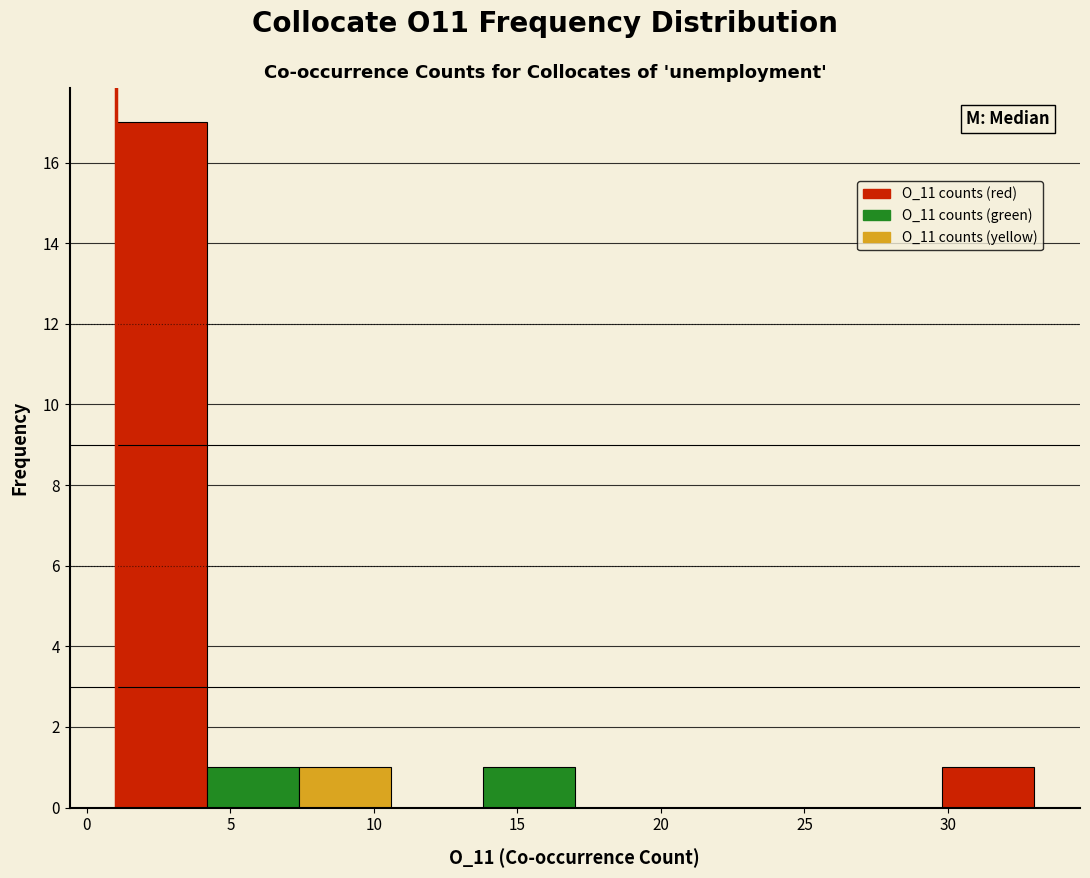

Reading left to right, transcribe this chart: for each bar, give the range it covers on the x-axis and its height. Neither the bar edges nor the heights are printed on the chart, so give them approximately, as read against the axes.

1.0 to 4.2: 17
4.2 to 7.4: 1
7.4 to 10.6: 1
10.6 to 13.8: 0
13.8 to 17.0: 1
17.0 to 20.2: 0
20.2 to 23.4: 0
23.4 to 26.6: 0
26.6 to 29.8: 0
29.8 to 33.0: 1